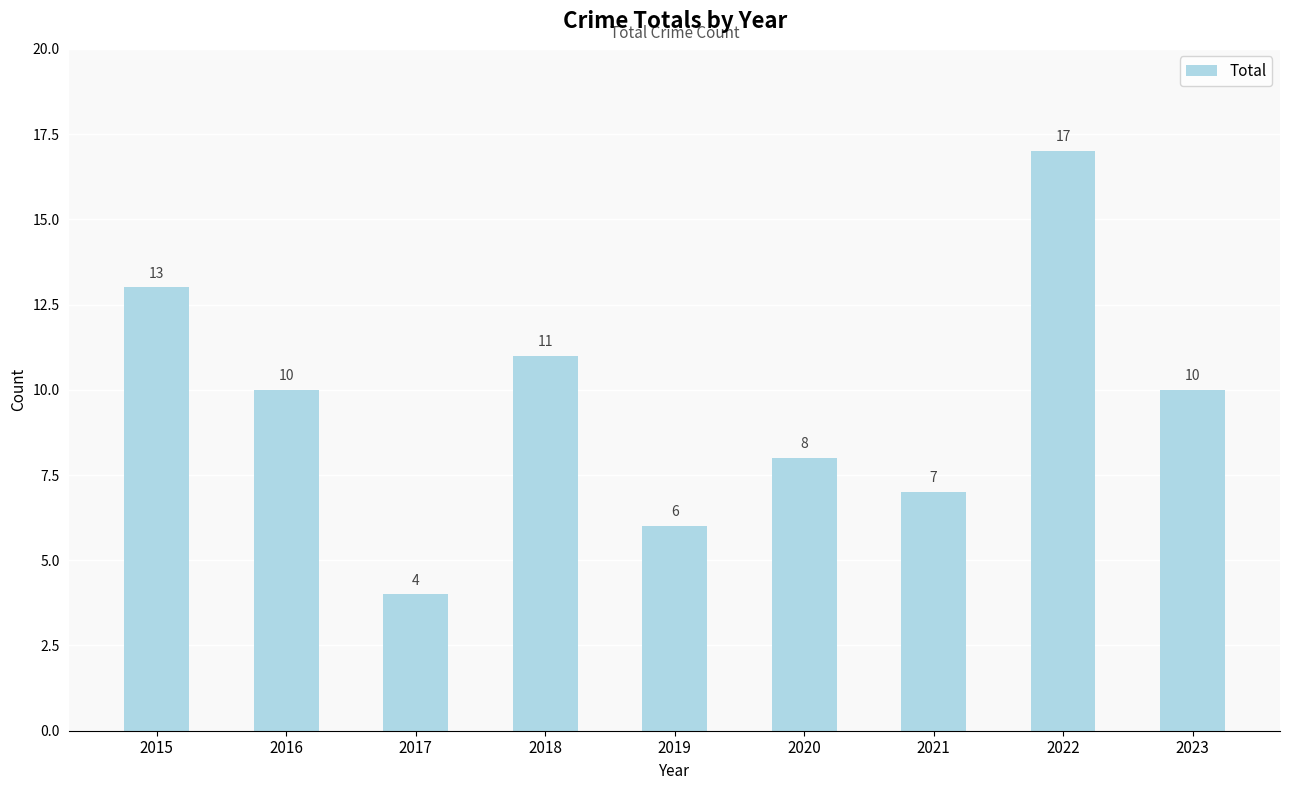

At which label does the data first exceed 10?

2015